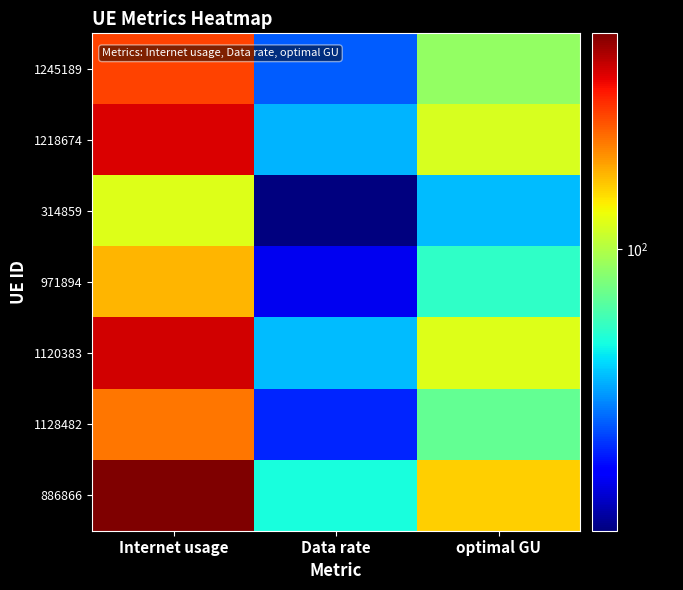

Reading right to left, extract all data points from this chart.

1245189: optimal GU=98.1	Data rate=84.3	Internet usage=114.2
1218674: optimal GU=102.2	Data rate=87.8	Internet usage=118.9
314859: optimal GU=88.1	Data rate=75.7	Internet usage=102.5
971894: optimal GU=92.5	Data rate=79.5	Internet usage=107.7
1120383: optimal GU=102.7	Data rate=88.2	Internet usage=119.5
1128482: optimal GU=95.5	Data rate=82.0	Internet usage=111.1
886866: optimal GU=106.3	Data rate=91.3	Internet usage=123.7